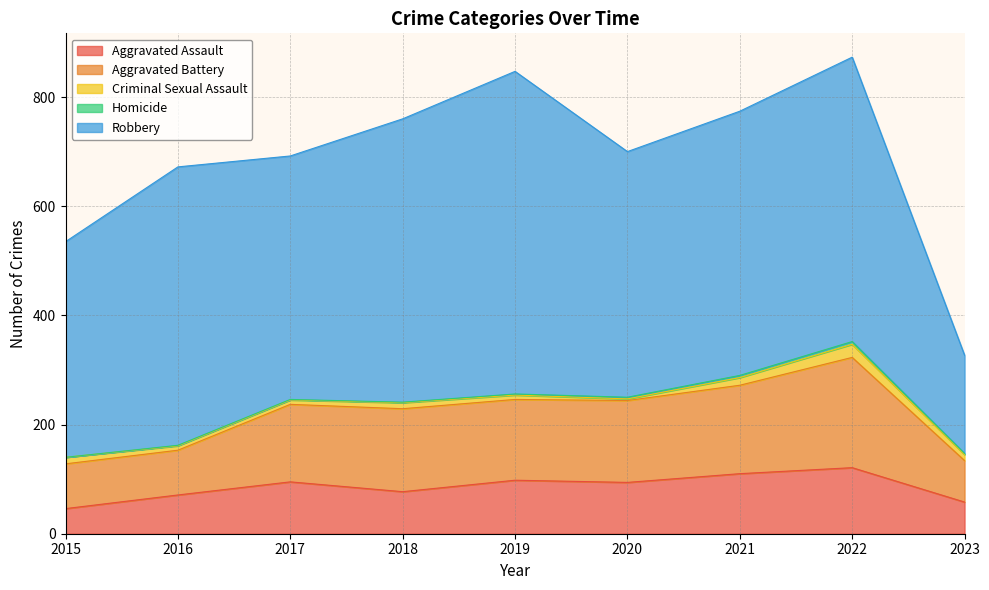

Reading left to right, transcribe all the data shown in this chart.

Aggravated Assault: 2015=46	2016=71	2017=95	2018=77	2019=98	2020=94	2021=110	2022=121	2023=58
Aggravated Battery: 2015=82	2016=82	2017=142	2018=152	2019=148	2020=150	2021=162	2022=202	2023=76
Criminal Sexual Assault: 2015=12	2016=8	2017=8	2018=11	2019=8	2020=3	2021=14	2022=24	2023=11
Homicide: 2015=0	2016=1	2017=1	2018=1	2019=2	2020=3	2021=4	2022=5	2023=2
Robbery: 2015=395	2016=510	2017=446	2018=519	2019=591	2020=450	2021=484	2022=521	2023=180